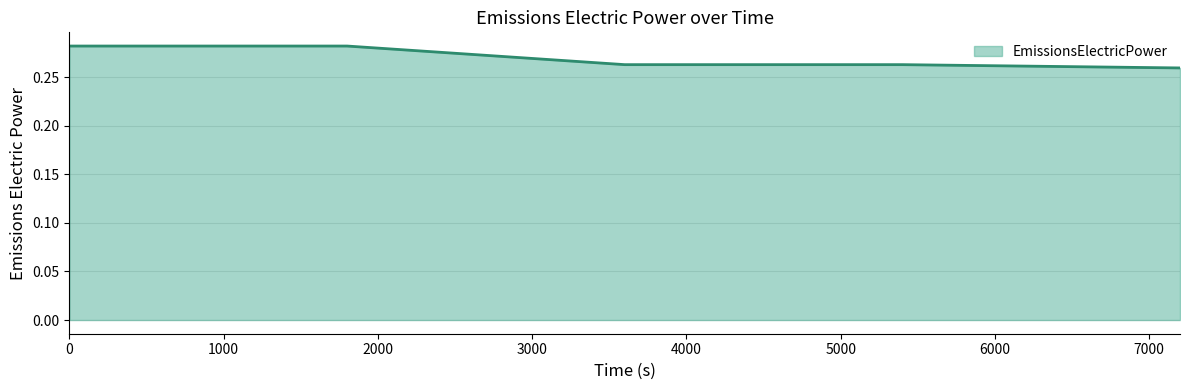

Count the values in the range 0 to 1.

5